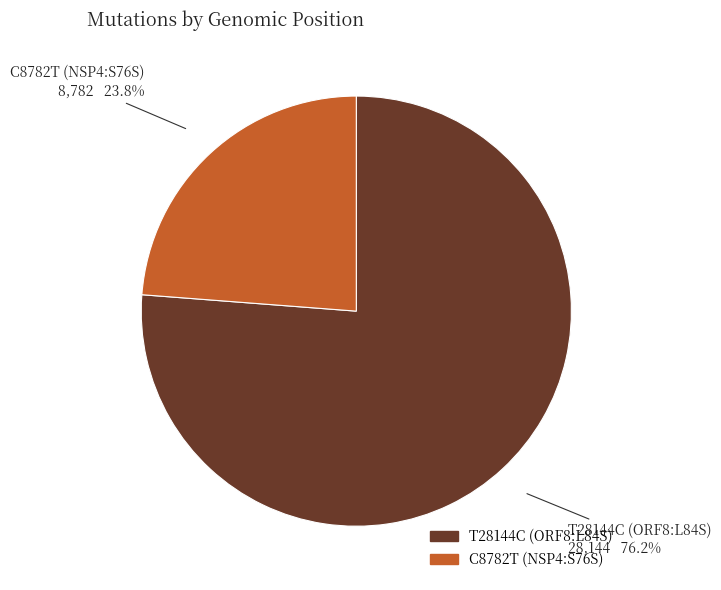

What is the largest slice in the pie chart?

T28144C (ORF8:L84S)